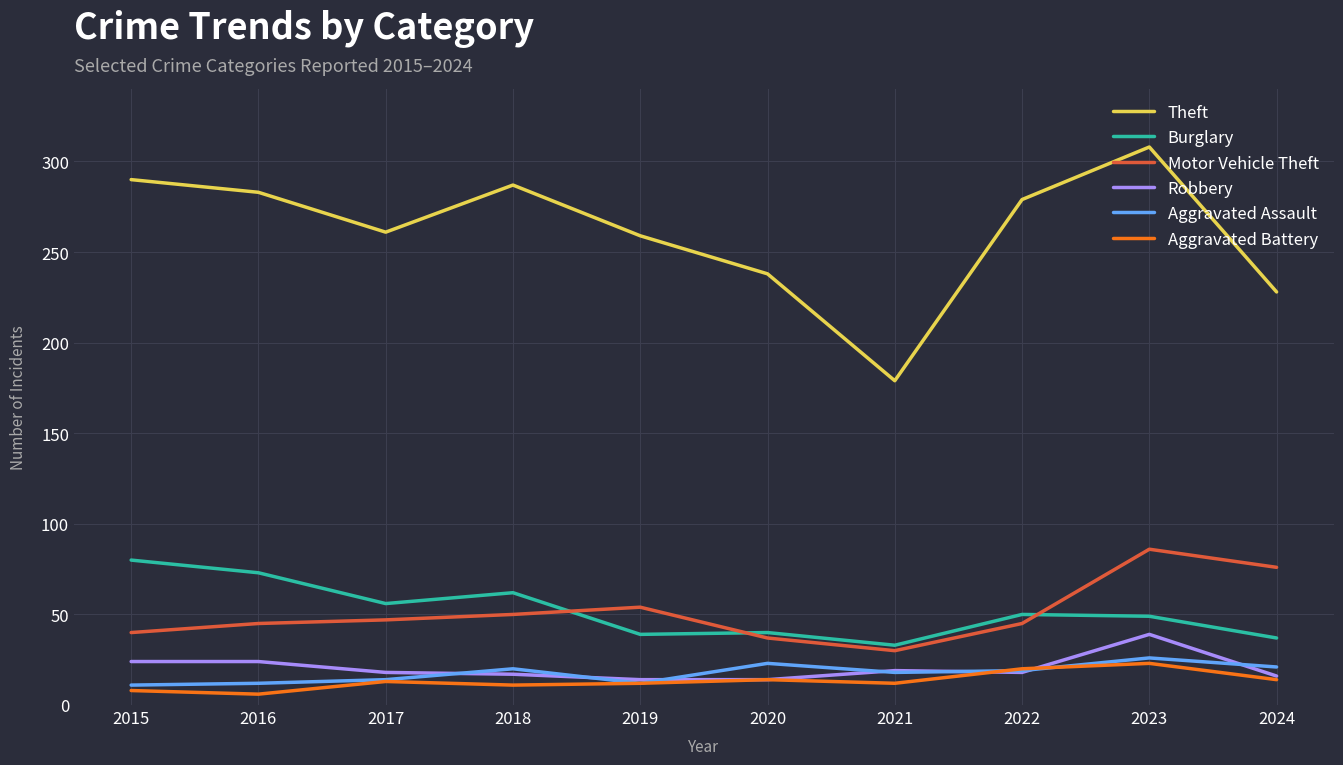

What is the sum of the Aggravated Battery values at 2023 and 2022?

43